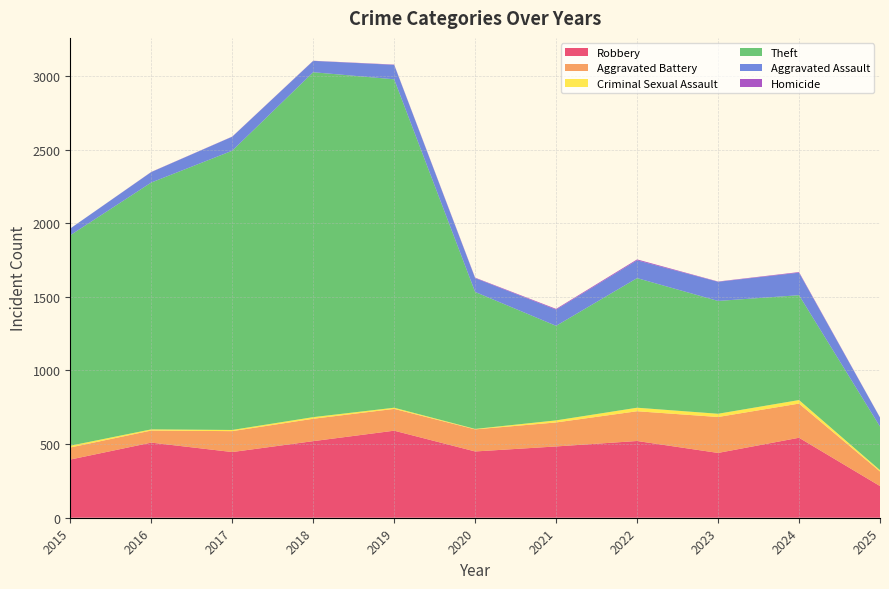

Reading right to left, extract all data points from this chart.

Robbery: 215	543	440	521	484	450	591	520	446	510	395
Aggravated Battery: 99	232	244	202	163	150	148	152	142	82	82
Criminal Sexual Assault: 9	24	22	24	14	3	8	11	8	8	12
Theft: 296	712	766	880	642	930	2230	2342	1896	1676	1429
Aggravated Assault: 61	153	130	121	110	94	98	77	95	71	46
Homicide: 1	4	2	6	5	3	2	1	1	1	0